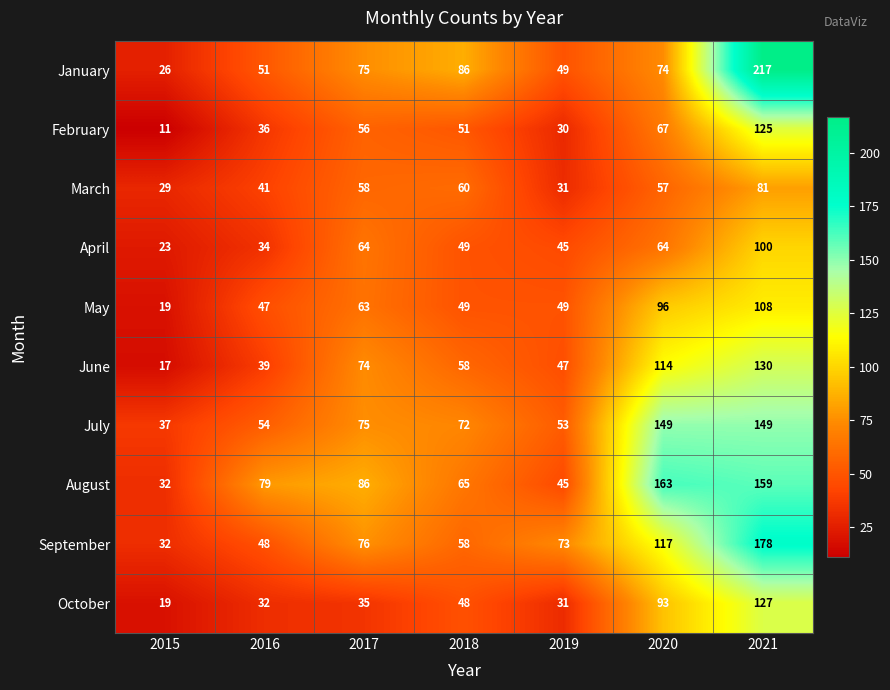

What value does the March series have at 2017?

58